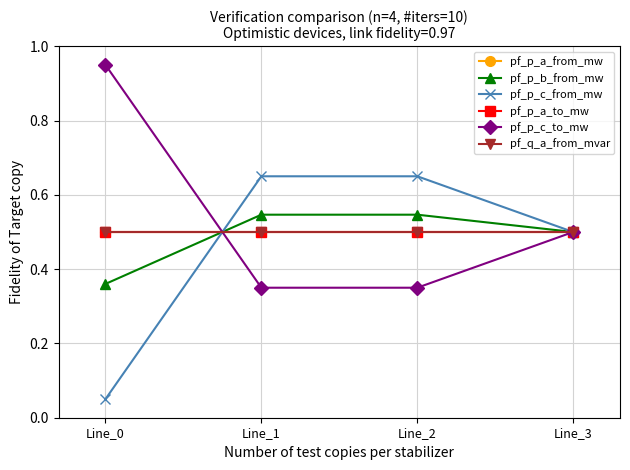

Between which two adjacent categories do pf_p_c_from_mw and pf_p_c_to_mw first intersect?

Line_0 and Line_1